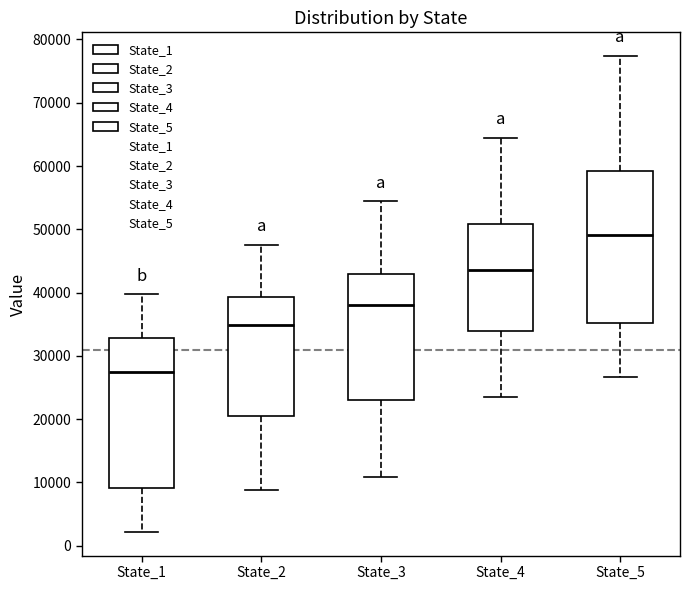

Reading left to right, transcribe this box plot: for each box, give where its median line is, the range the box spans, and where its two whiskers end, as read against the y-axis. The values are not printed on the chart, so give them approximately, as read against the axis.

State_1: median 27000, box 9000 to 33000, whiskers 2000 to 40000
State_2: median 35000, box 20000 to 39000, whiskers 9000 to 48000
State_3: median 38000, box 23000 to 43000, whiskers 11000 to 54000
State_4: median 44000, box 34000 to 51000, whiskers 24000 to 65000
State_5: median 49000, box 35000 to 59000, whiskers 27000 to 77000